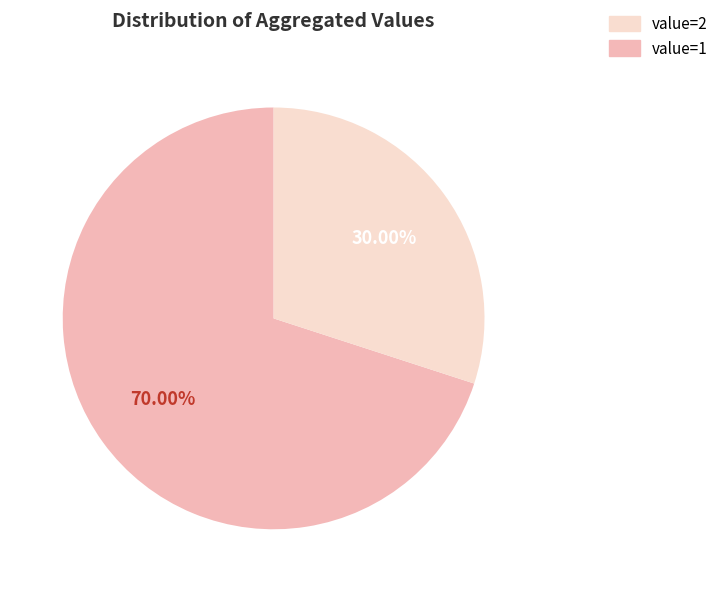

Does any single category account for the majority?

Yes